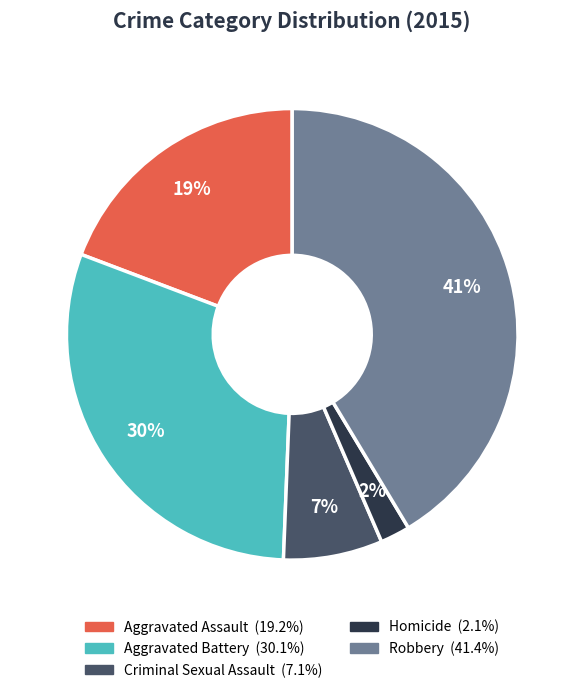

To the nearest percent, what percentage of the pie is Criminal Sexual Assault?

7%